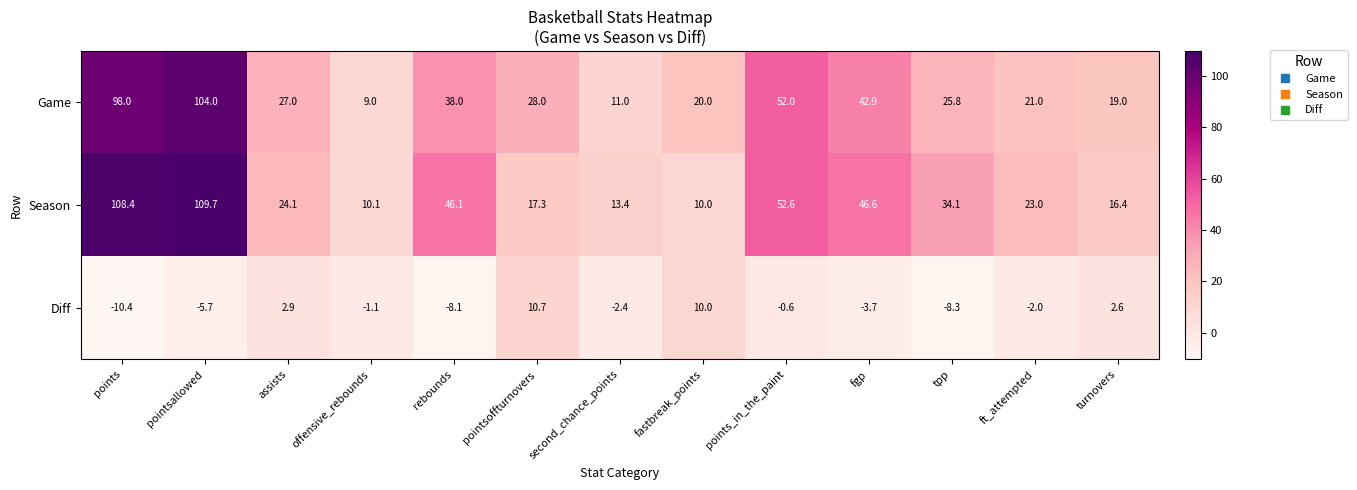

Which series has the widest spread of values?

Season